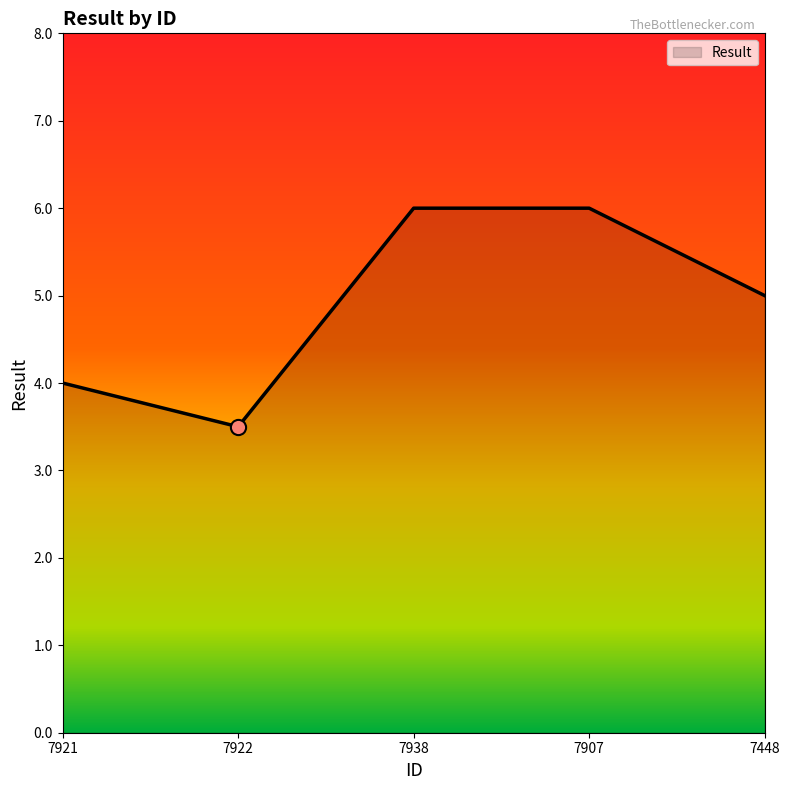

Which has a higher value, 7448 or 7938?

7938